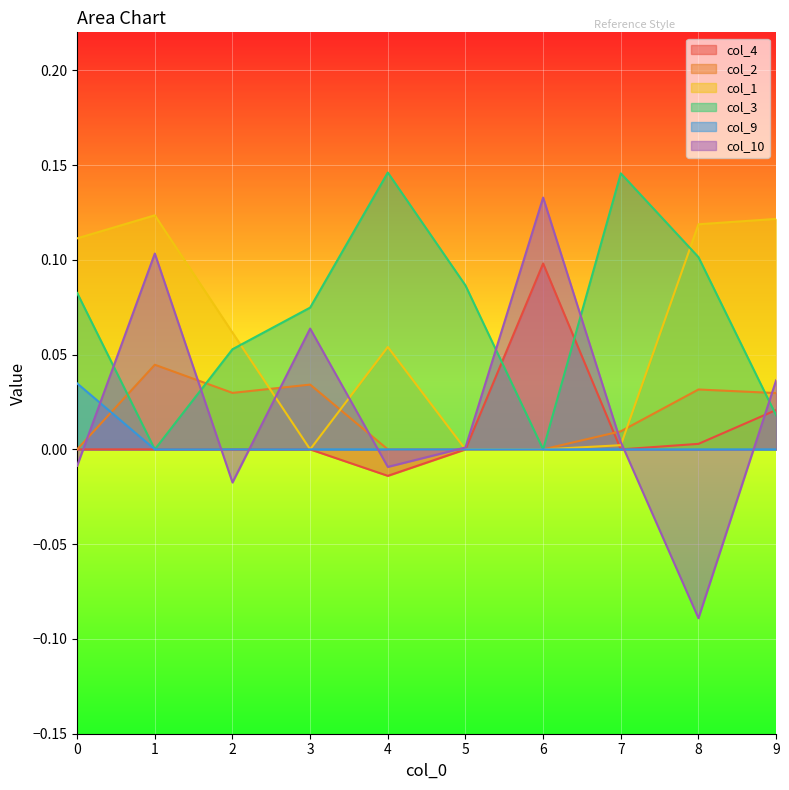

Rank the categories by col_9 value from highest to lowest.

0, 1, 2, 3, 4, 5, 6, 7, 8, 9